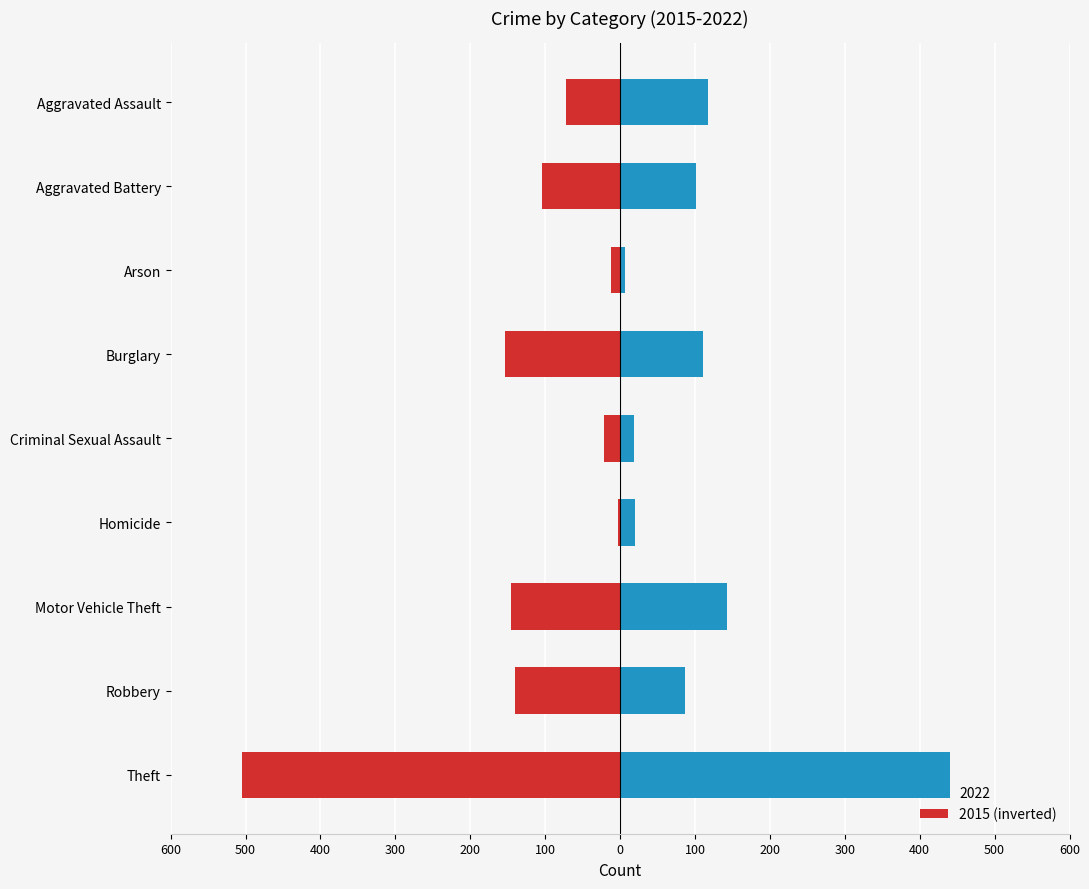

What is the minimum value shown in the chart?

-505